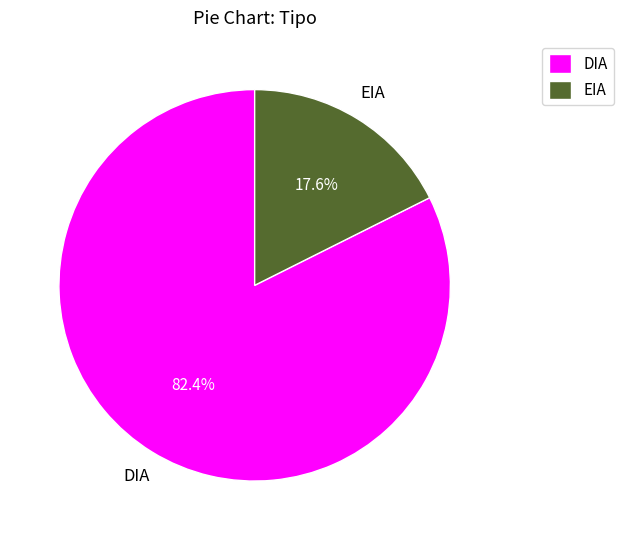

Between EIA and DIA, which is larger?

DIA